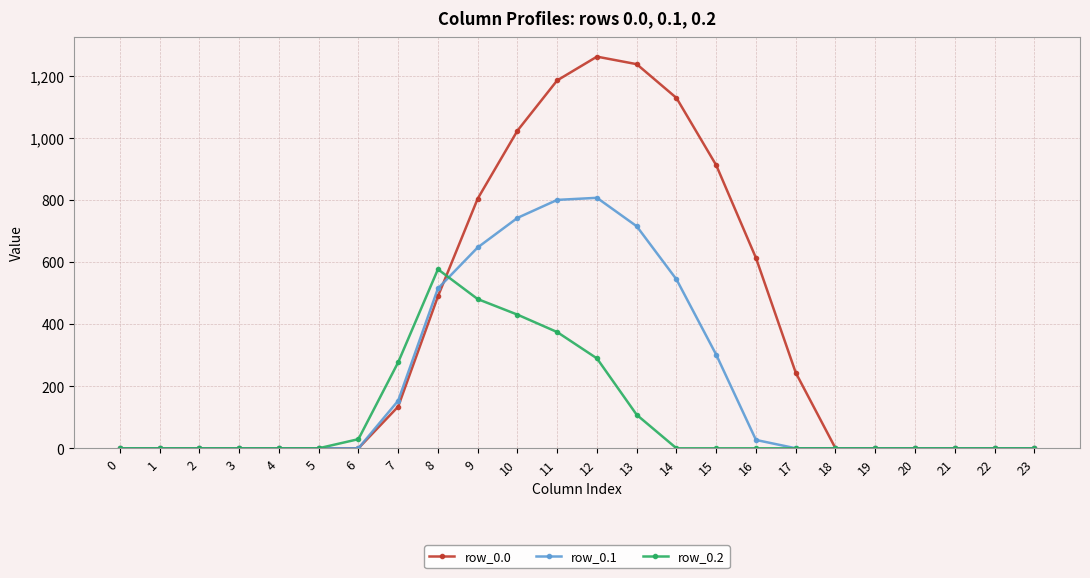

What is the difference between the maximum and minimum values in the row_0.1 series?

806.9